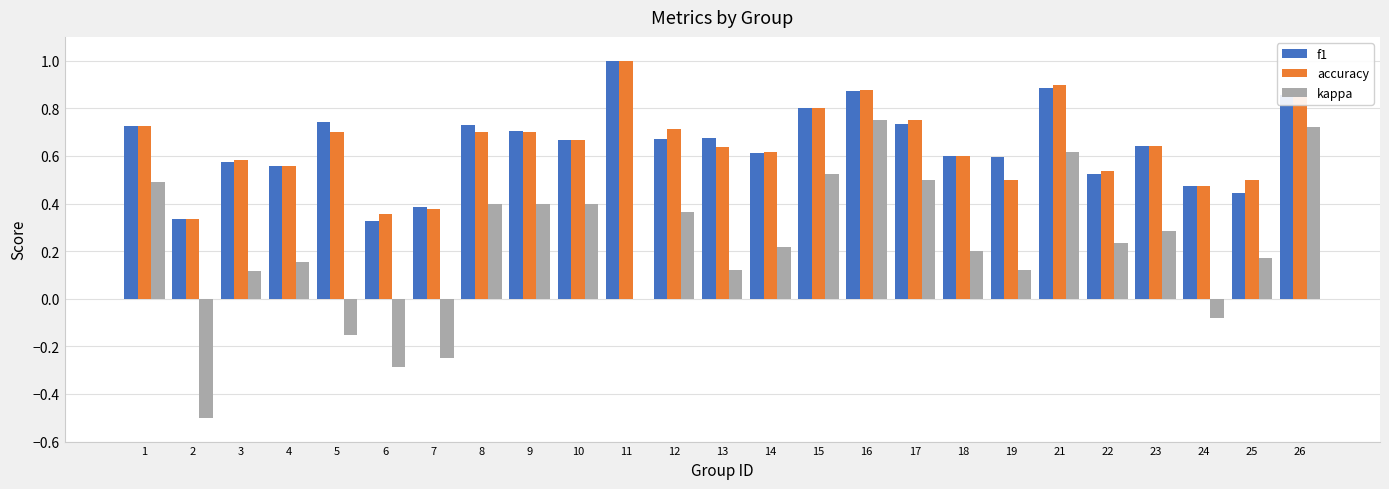

The accuracy series shows 0.7 at 9. True or false?

True